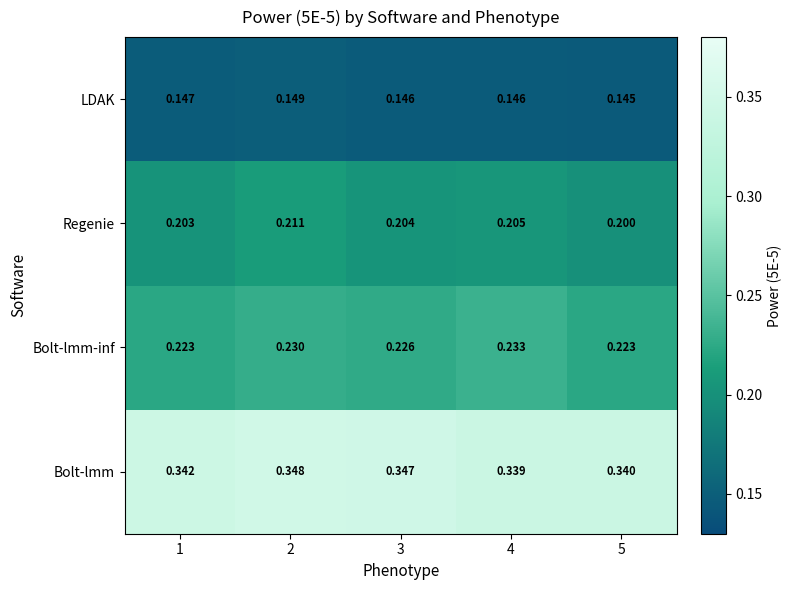

Count the number of data series in this chart.

4